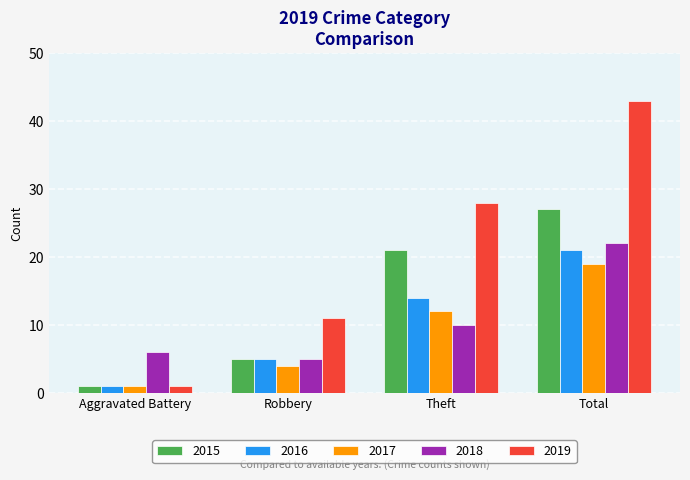

What are all the series names shown in the legend?

2015, 2016, 2017, 2018, 2019